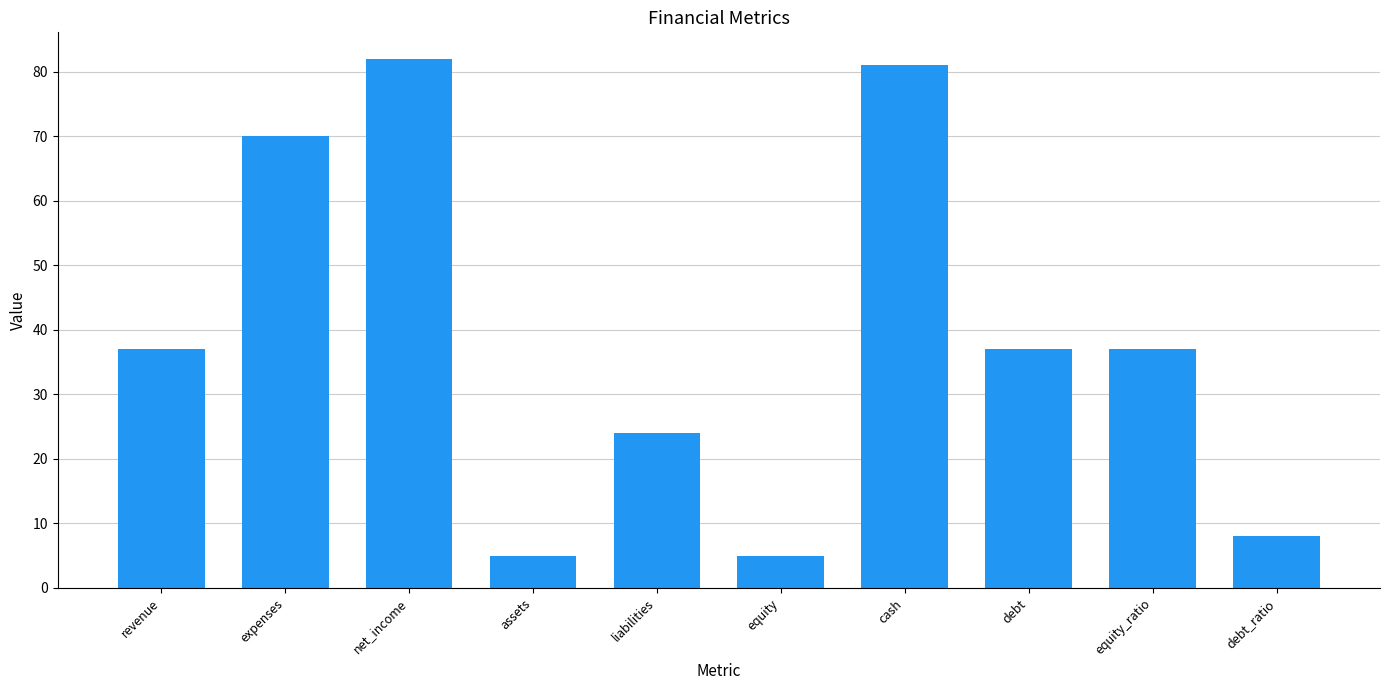

What is the value of the 6th bar from the left?

5